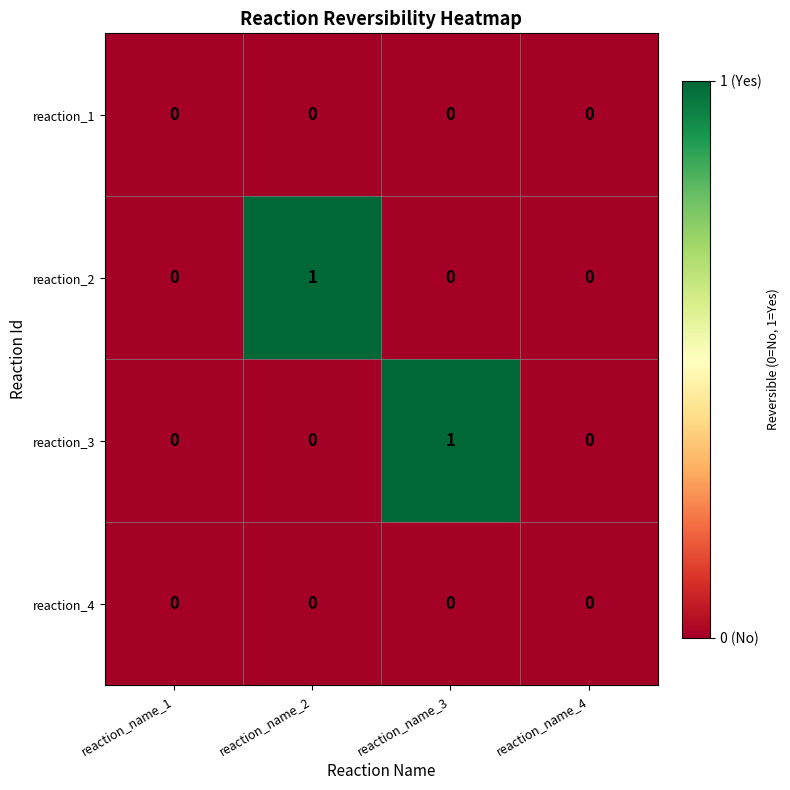

Reading left to right, what are all the values shown in this chart?

reaction_1: 0	0	0	0
reaction_2: 0	1	0	0
reaction_3: 0	0	1	0
reaction_4: 0	0	0	0